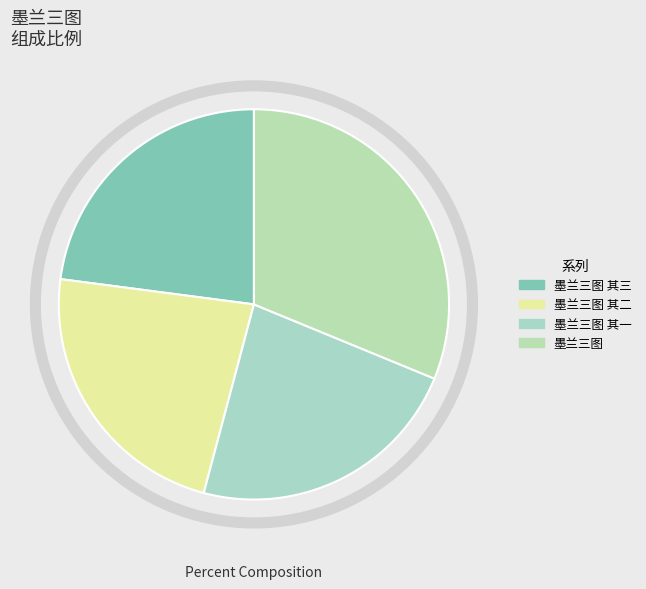

What percentage is the 墨兰三图 其二 slice, to the nearest percent?

23%